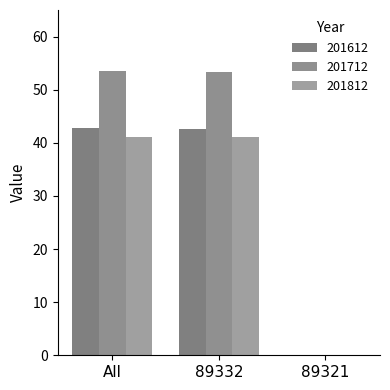

The value of 201612 at 89321 is 0.1. True or false?

True